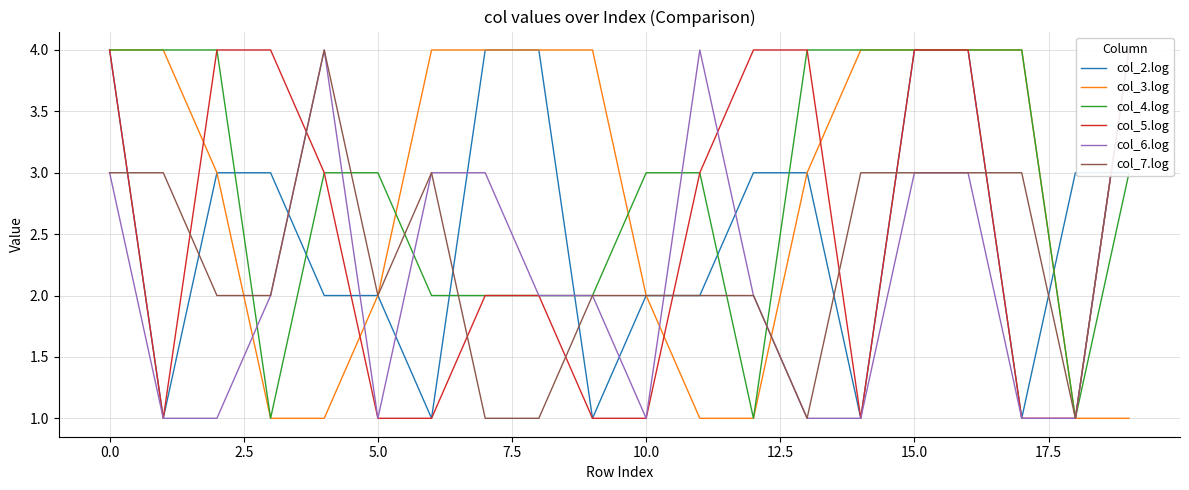

How many values in the col_4.log series exceed 3?

8